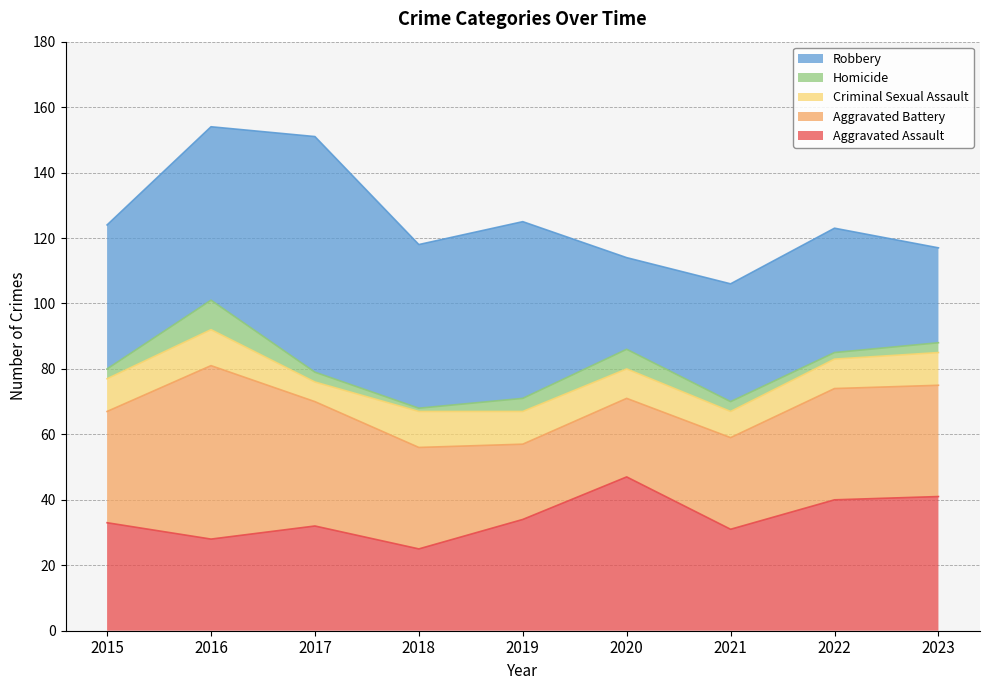

What is the highest value of the Aggravated Assault series?

47